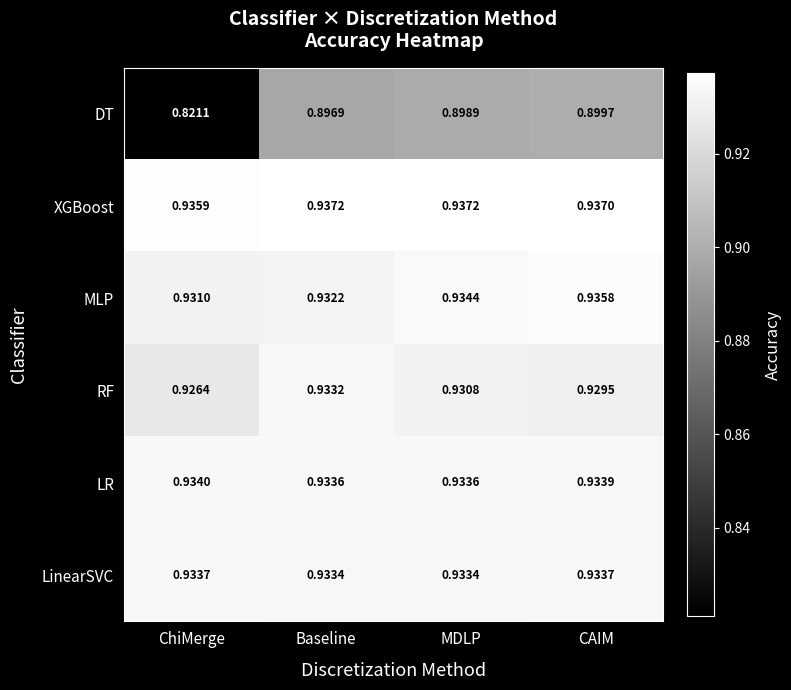

At which category does the chart reach its minimum across all series?

ChiMerge